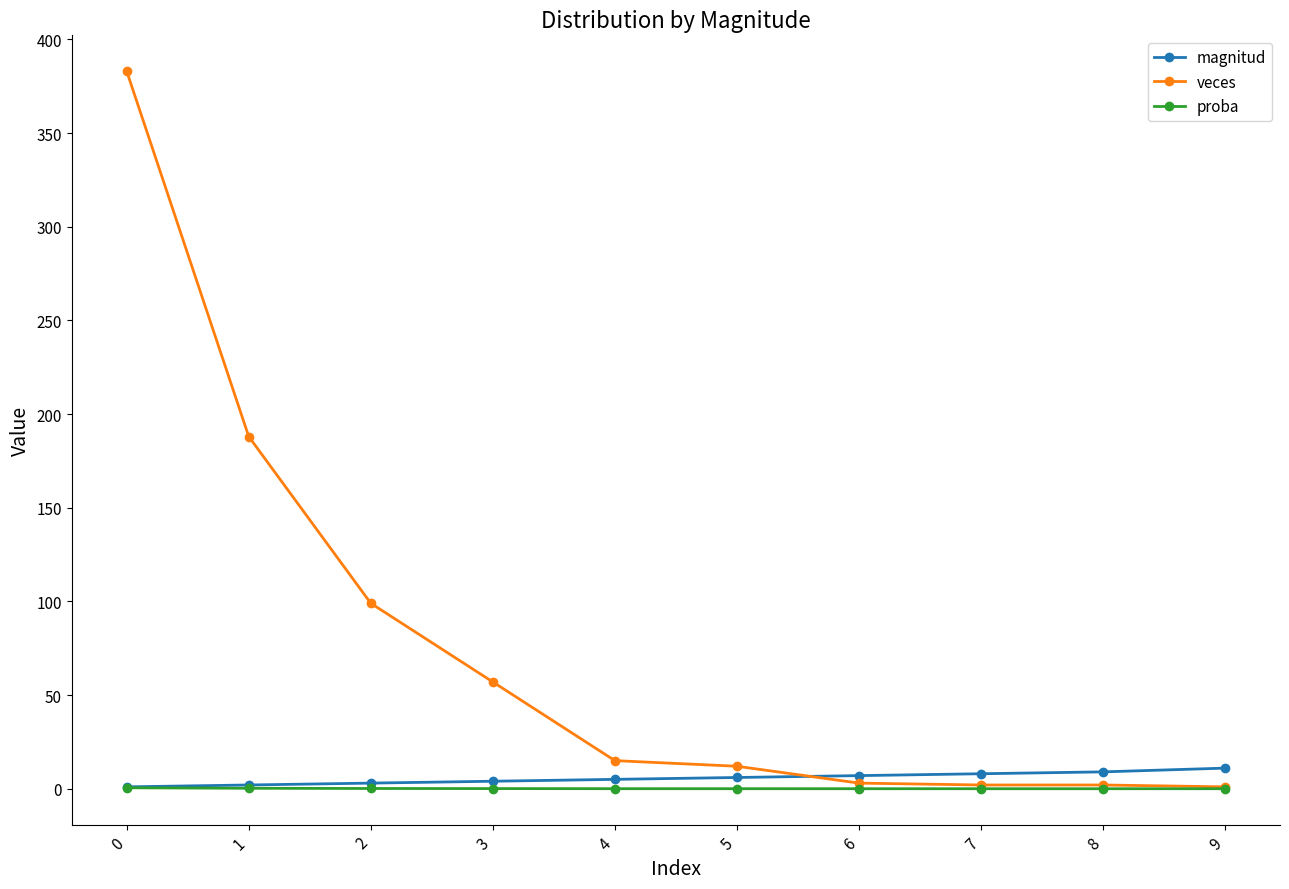

Which series has the largest range (max minus min)?

veces